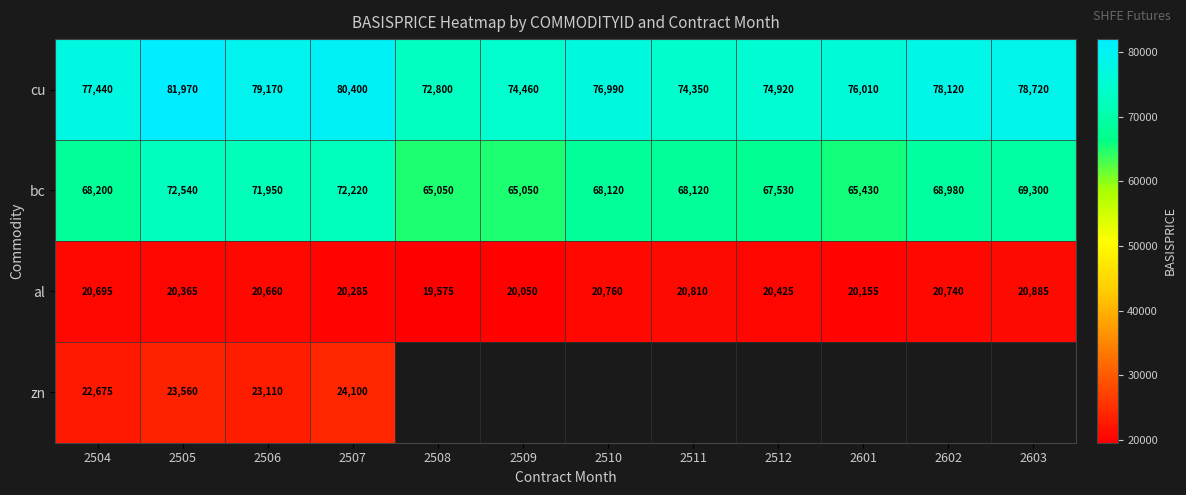

What is the difference between the maximum and minimum values in the cu series?

9170